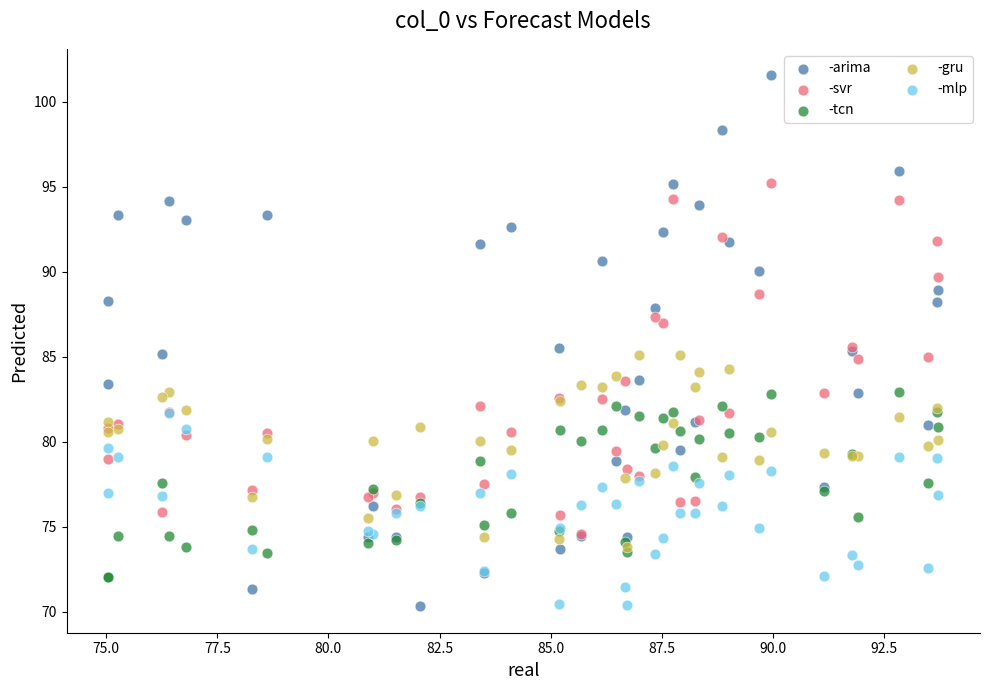

Which series has the widest spread of Y values?

-arima